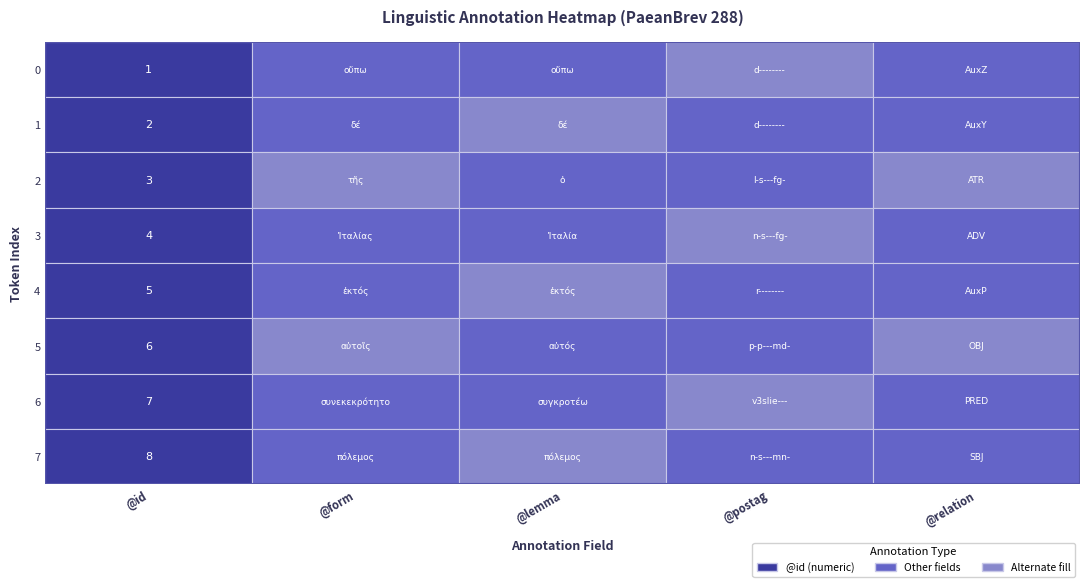

Rank the series by their maximum value, from highest to lowest.

7, 6, 5, 4, 3, 2, 1, 0